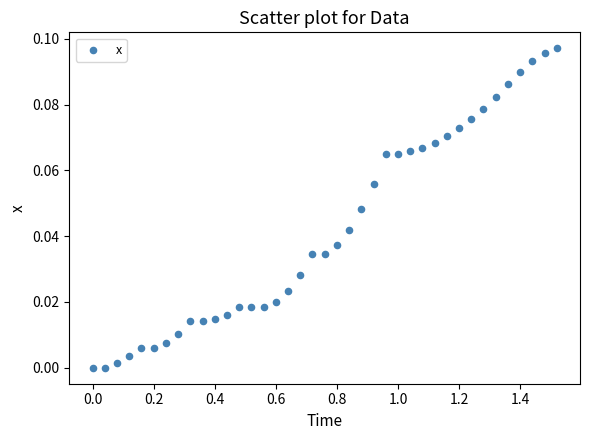

What is the range of X values (max minus min)?

1.5